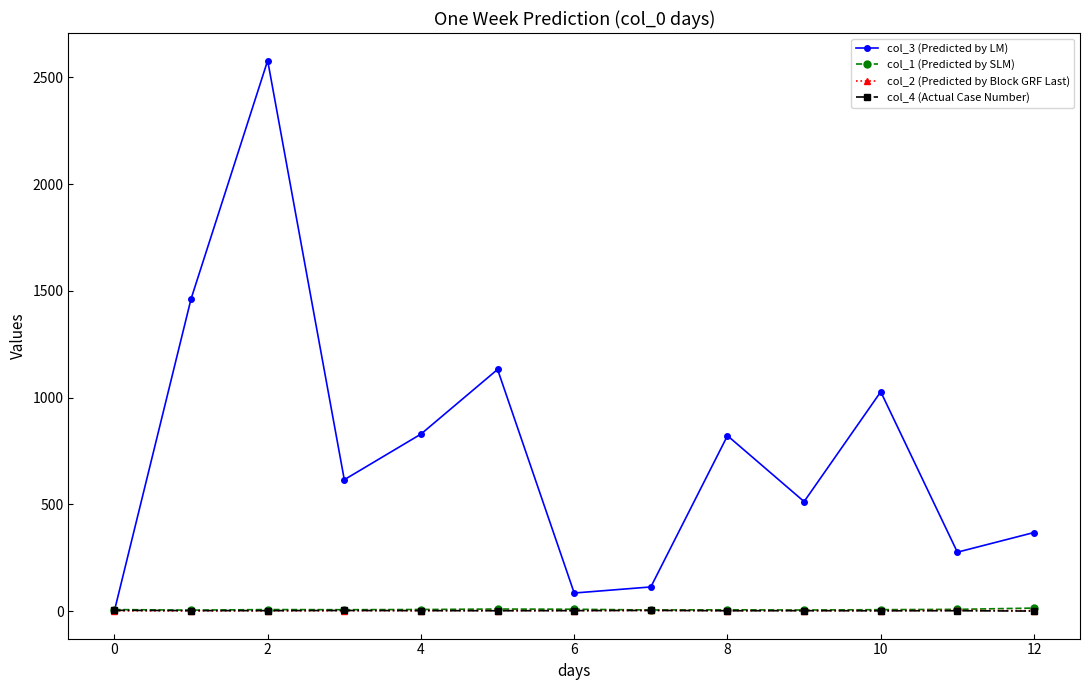

What is the sum of all col_2 (Predicted by Block GRF Last) values?

25.3